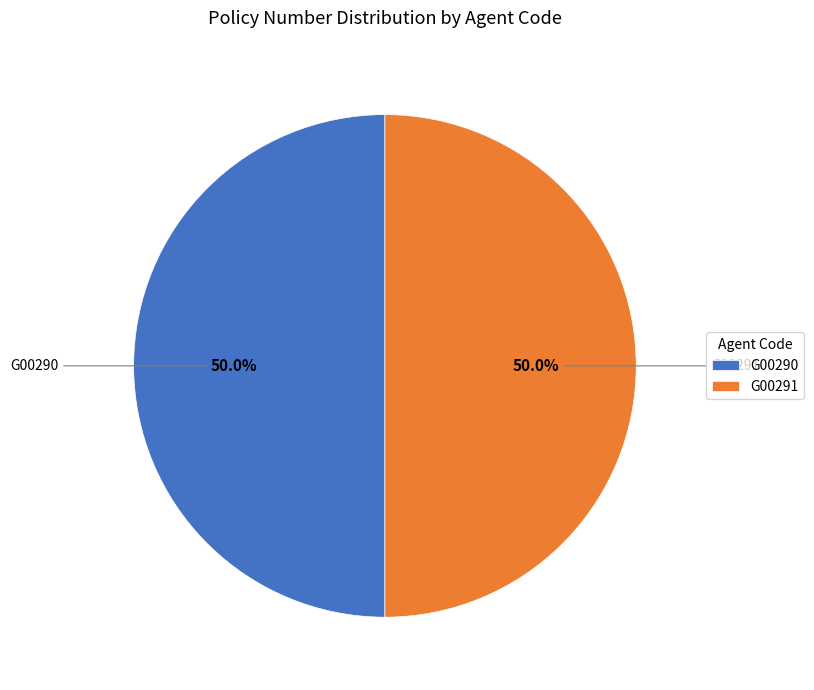

How many slices are in this pie chart?

2